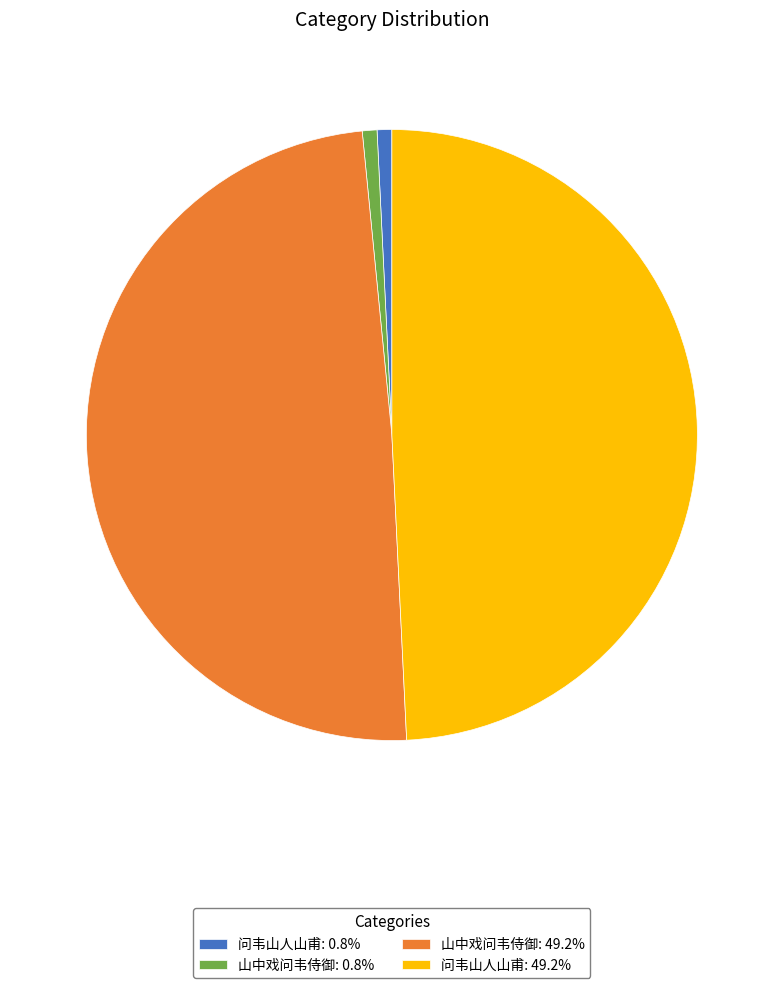

What is the ratio of the value at 山中戏问韦侍御: 0.8% to the value at 问韦山人山甫: 0.8%?

1.0